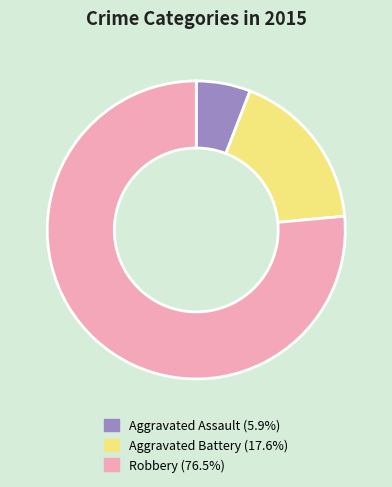

Is it true that Aggravated Assault is 1% of the pie?

False